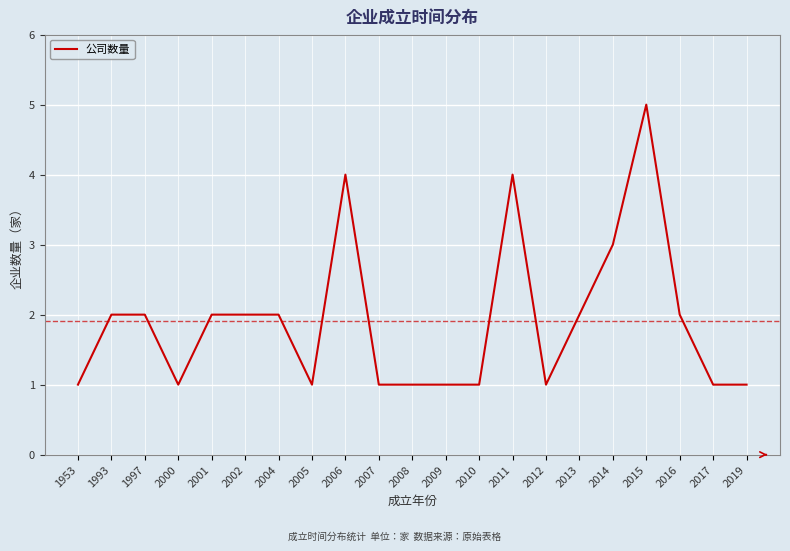

Which category has the highest value across all series?

2015